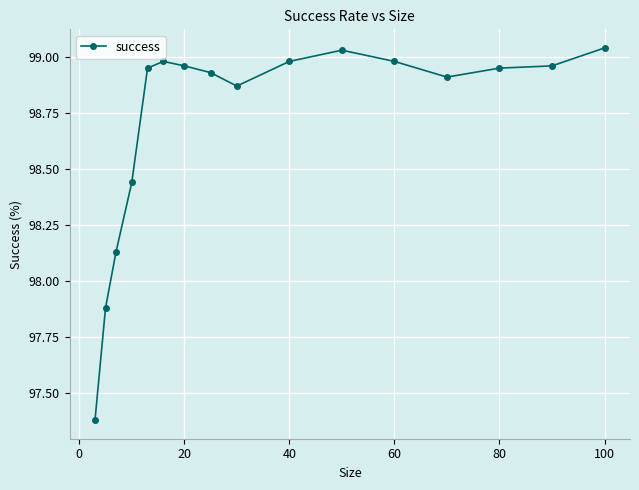

What is the average value?

98.7